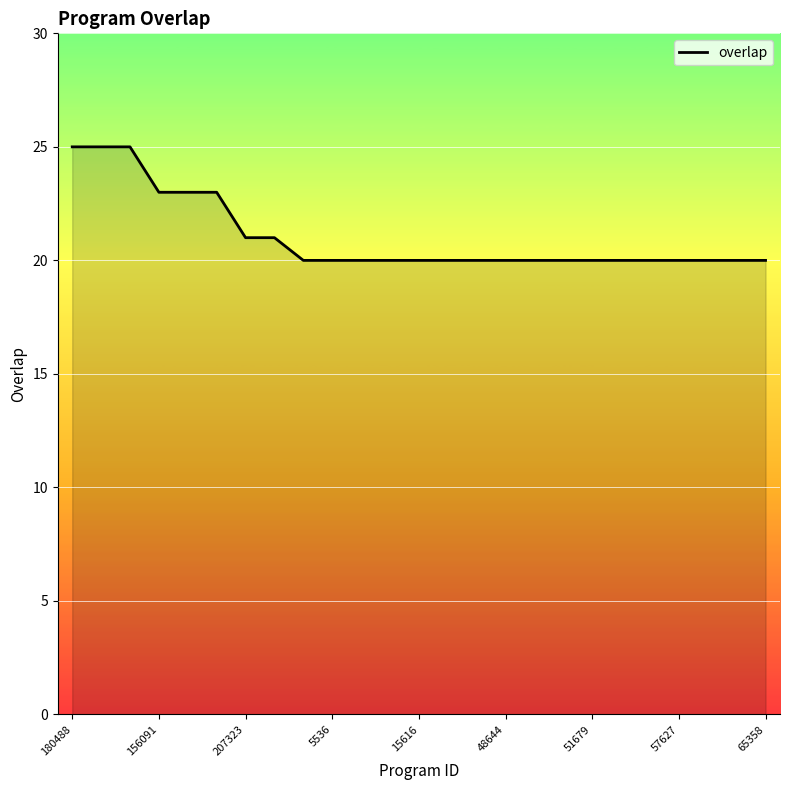

What is the smallest value displayed?

20